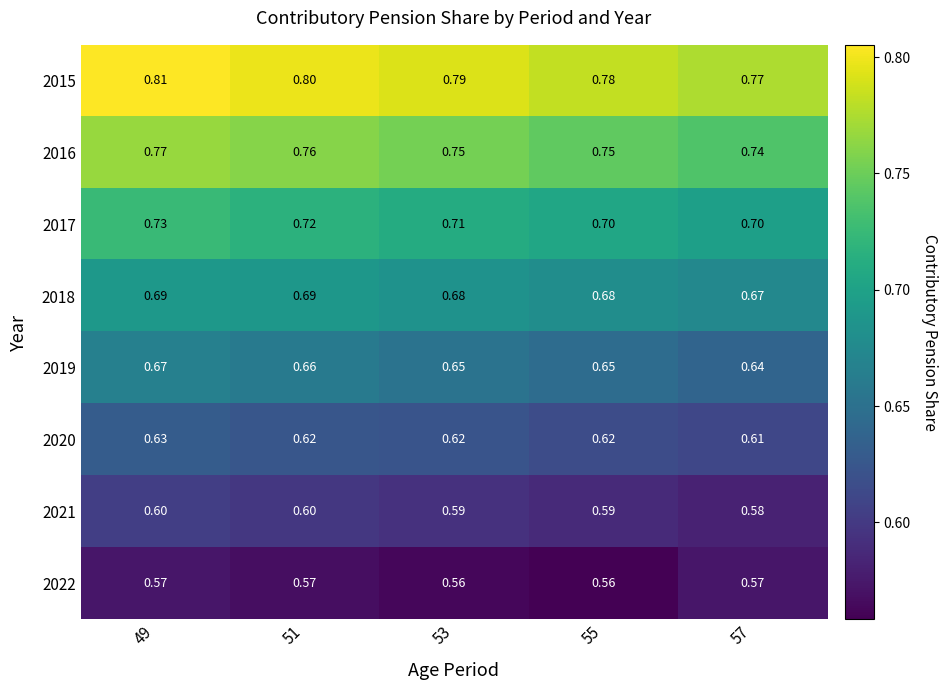

At which category is the sum across all series the highest?

49